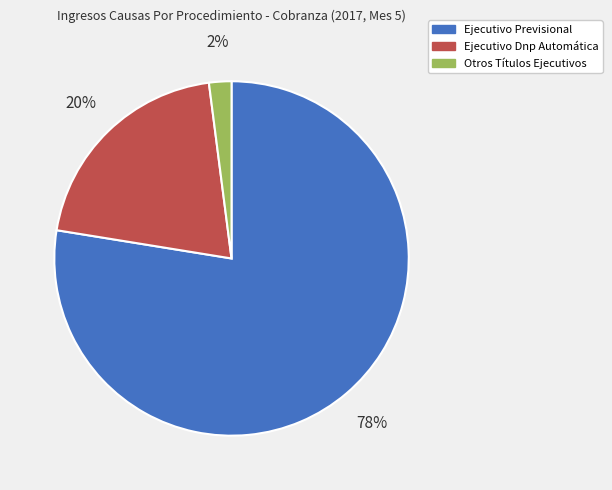

What percentage is the Otros Títulos Ejecutivos slice, to the nearest percent?

2%